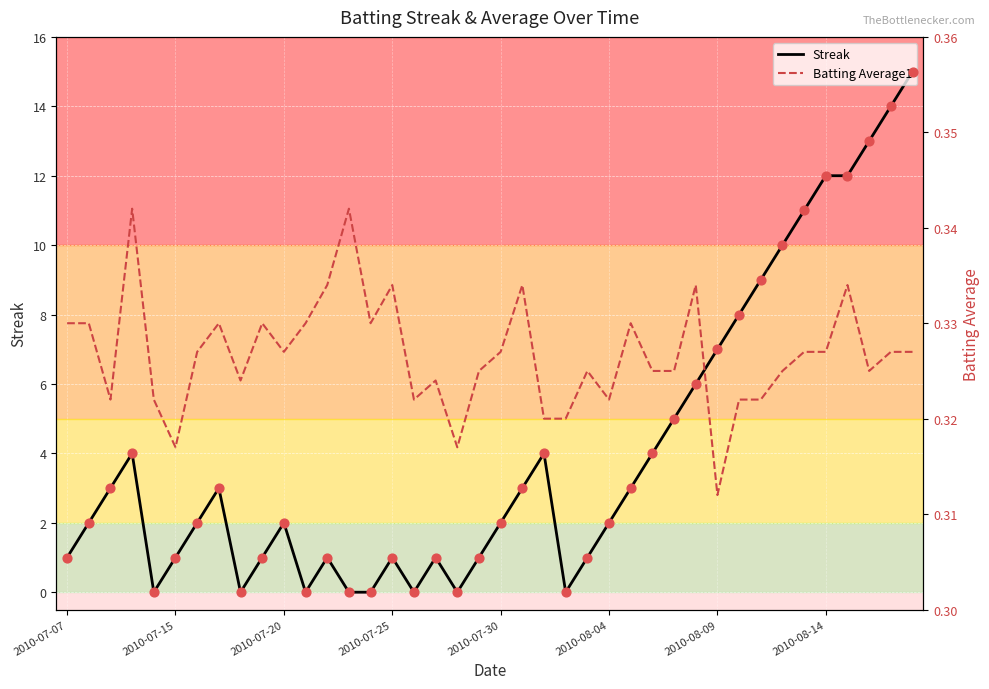

What are all the series names shown in the legend?

Streak, Batting Average1